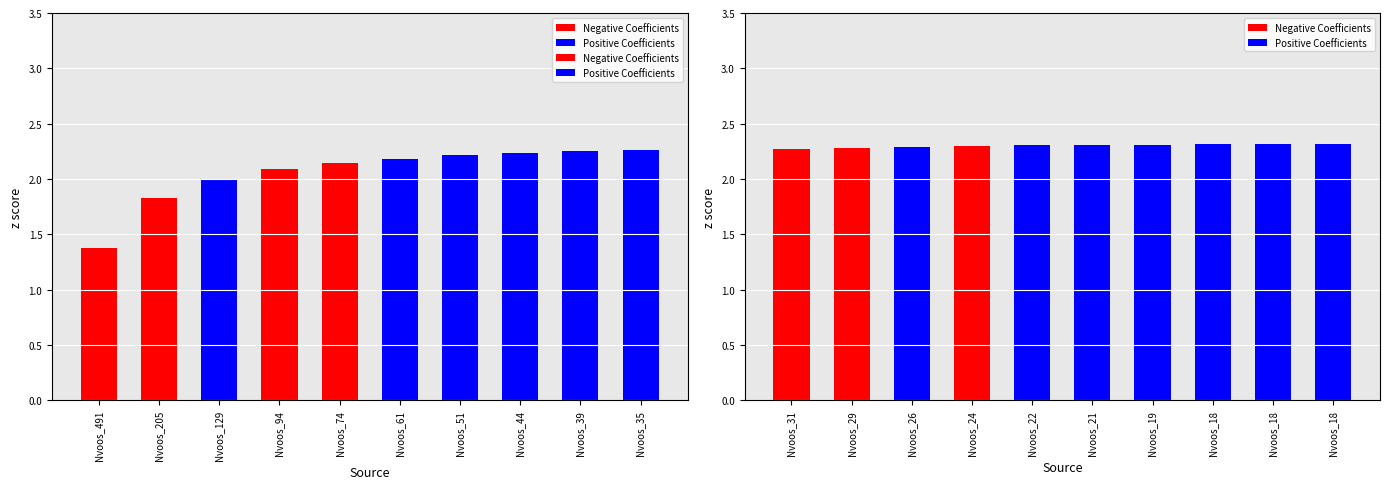

How many distinct data groups are displayed?

2